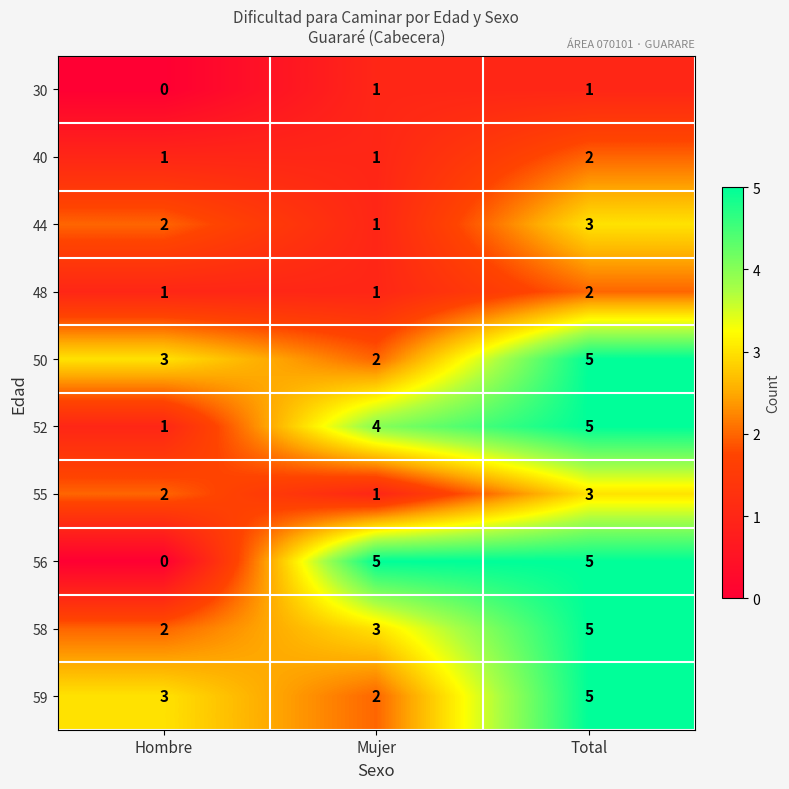

What is the sum of the 44 values at Total and Hombre?

5